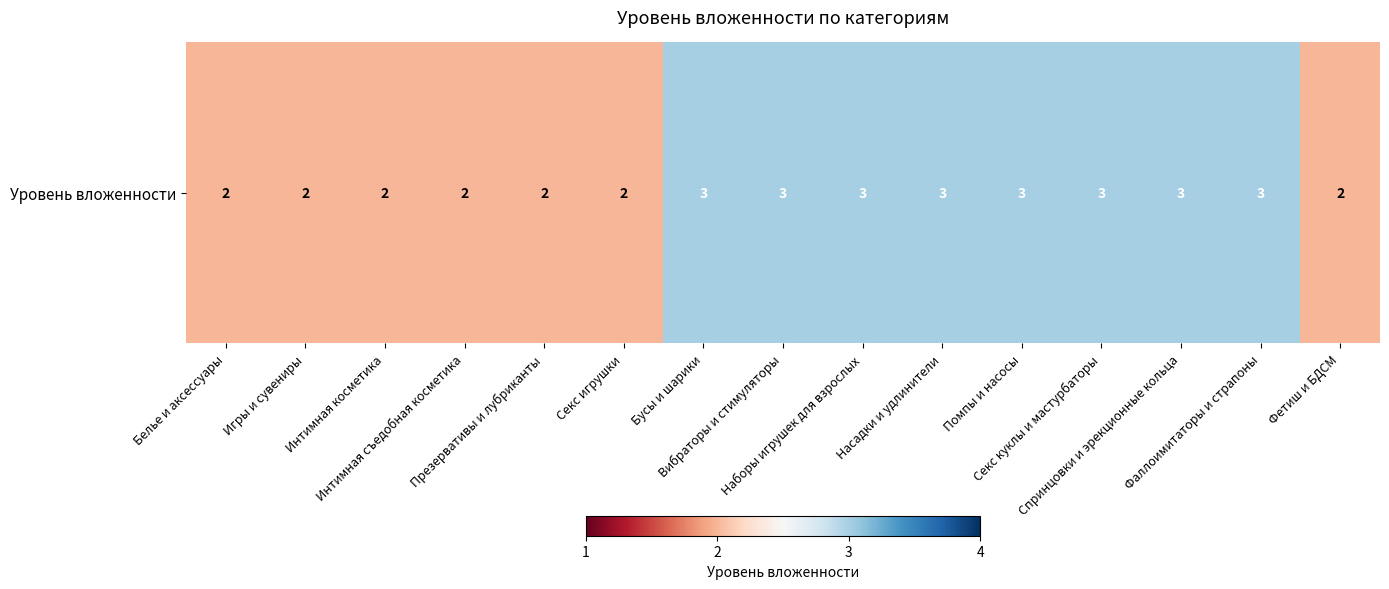

Is it true that the value at Помпы и насосы is 3?

True